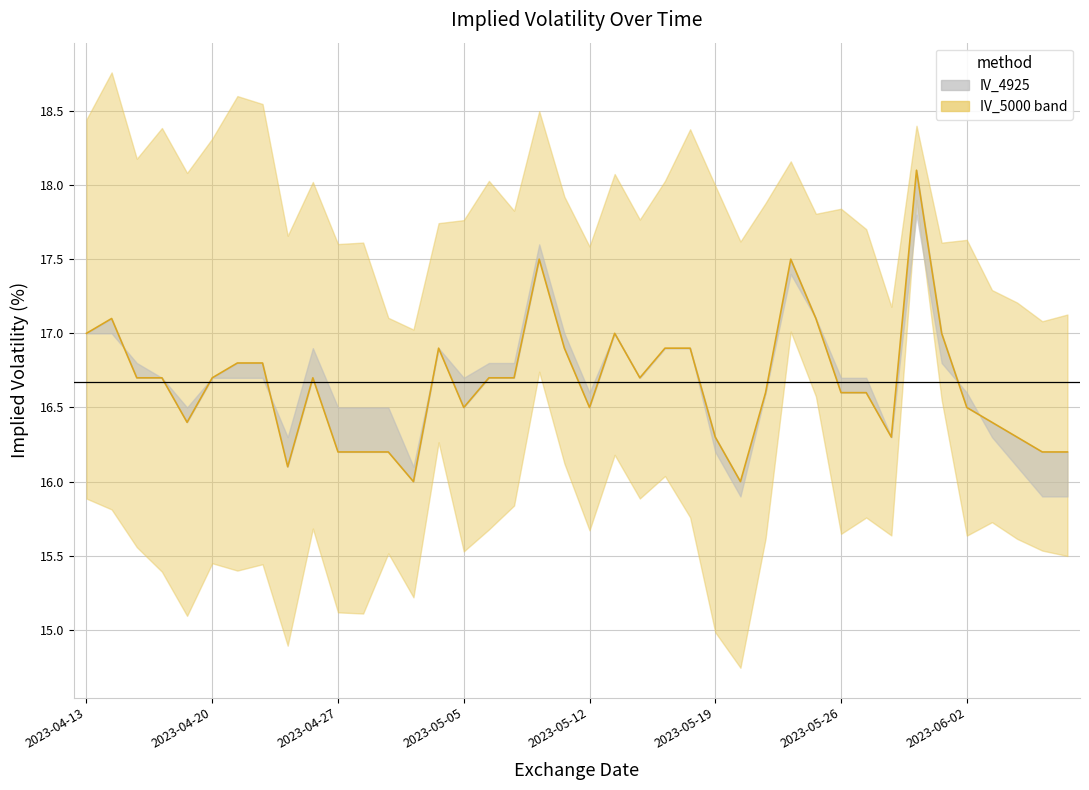

How many points are higher than both their immediate neighbors (excluding endpoints)?

7